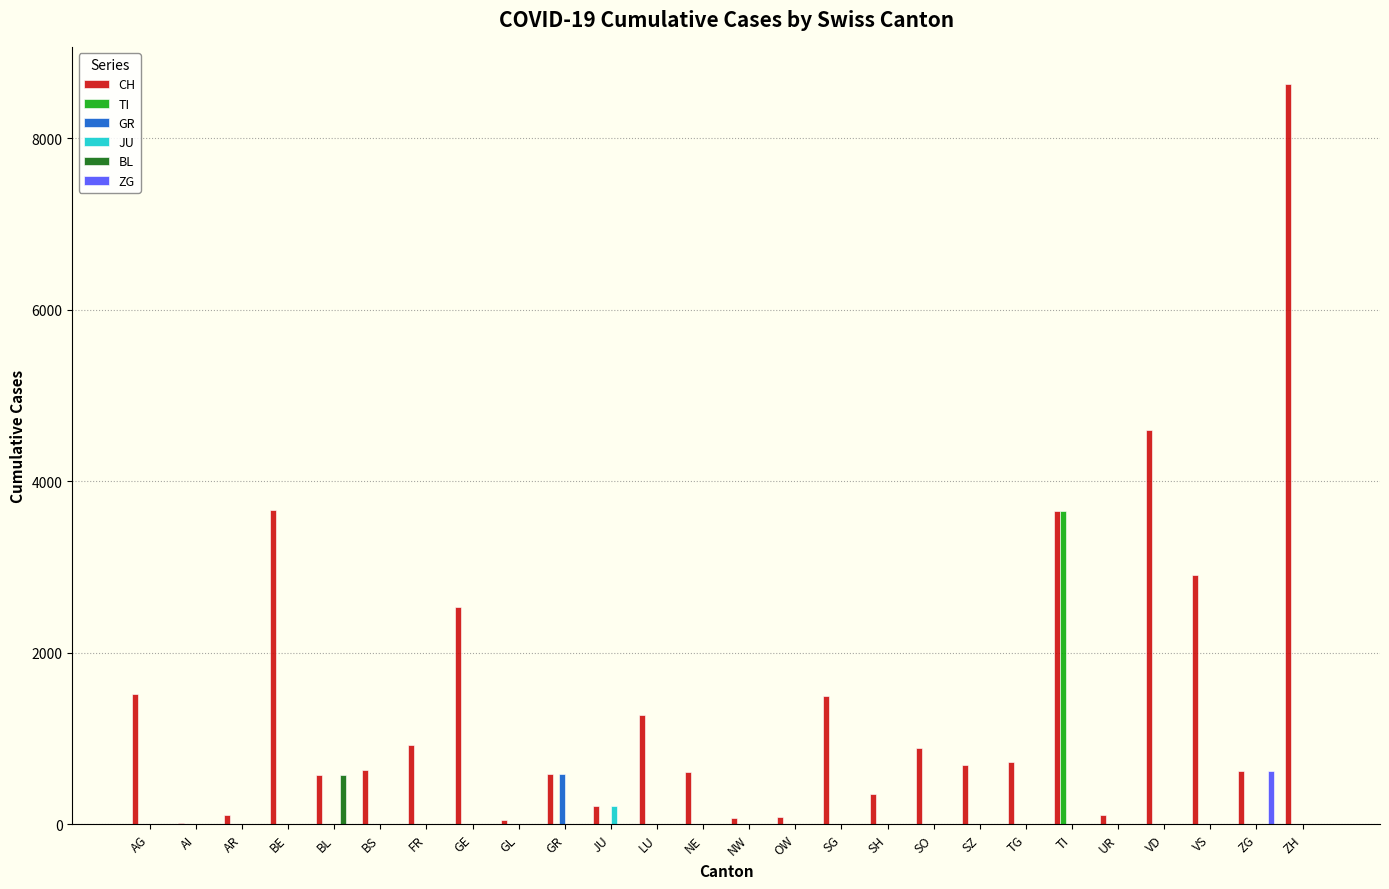

True or false: CH has a value of 1108 at GE.

False